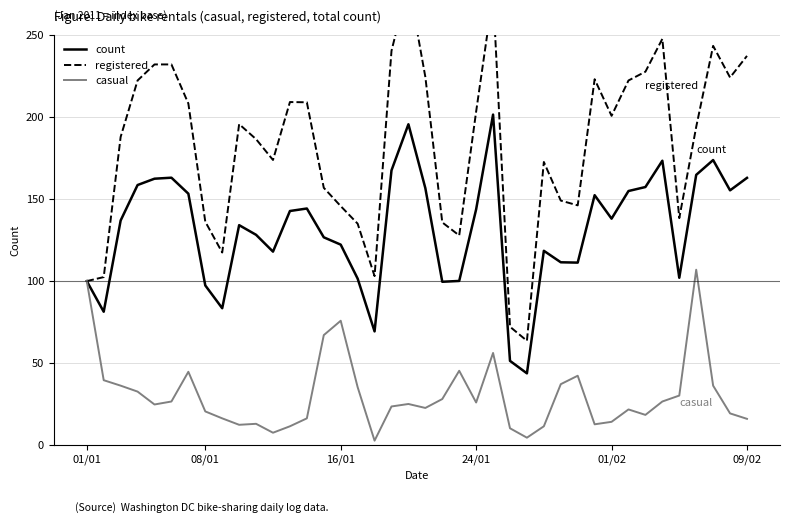

What is the minimum value shown in the chart?

2.7